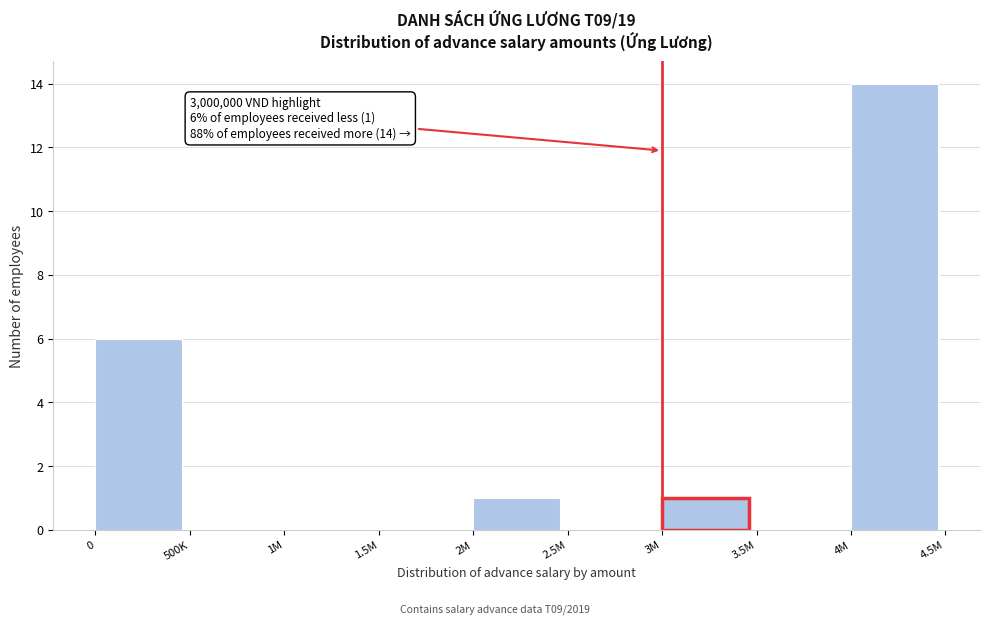

Reading left to right, list all the values displayed in this chart.

0=6	500K=0	1M=0	1.5M=0	2M=1	2.5M=0	3M=1	3.5M=0	4M=14